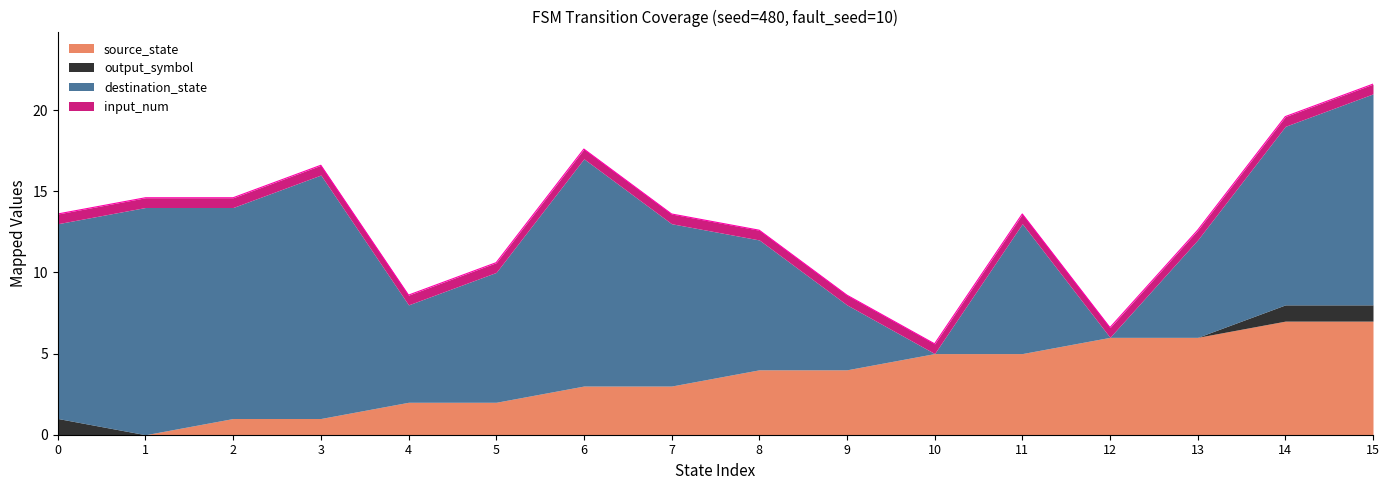

The input_num series shows 3 at 7. True or false?

False